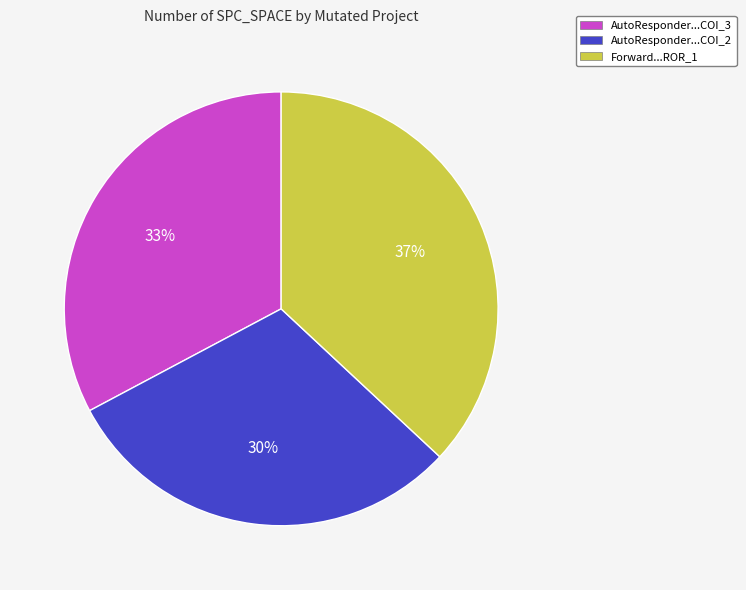

How many segments does this pie chart have?

3